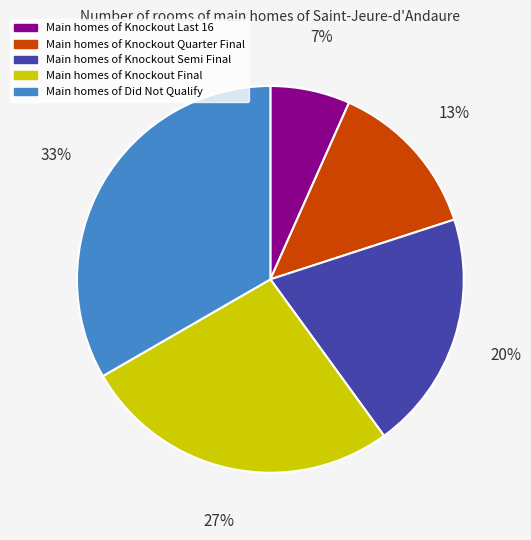

To the nearest percent, what is the average slice percentage?

20%